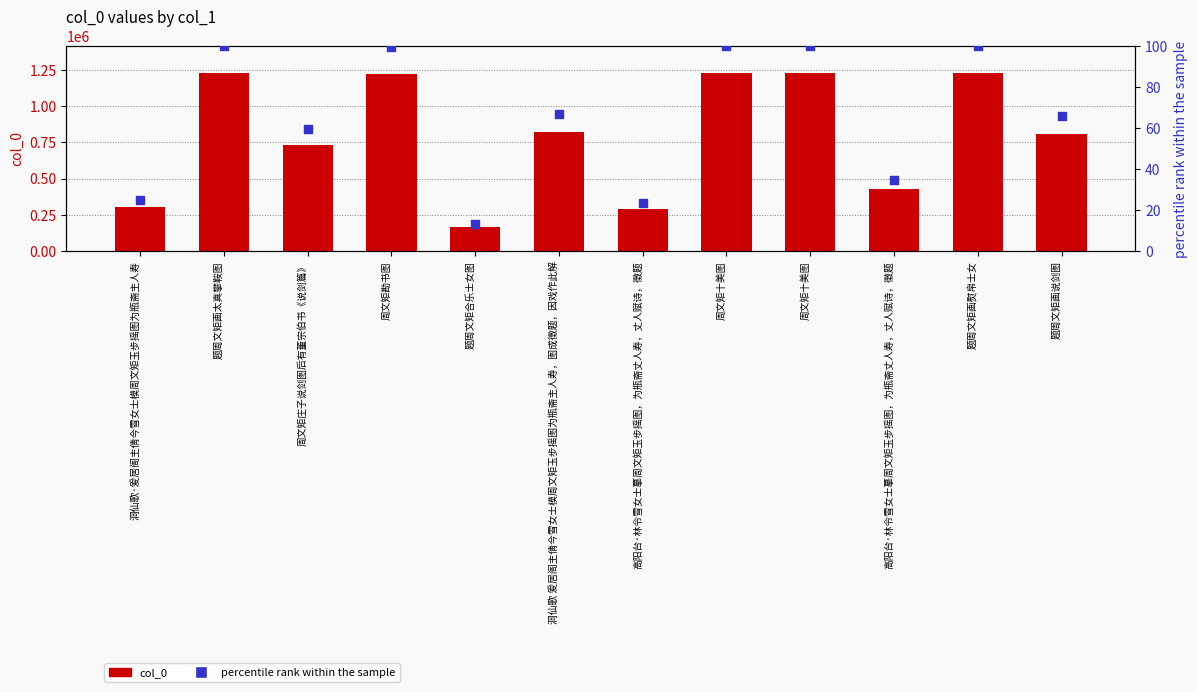

Is the value of percentile rank within the sample at 题周文矩画说剑图 greater than the value of col_0 at 洞仙歌·爰居阁主倩今雪女士模周文矩玉步摇图为瓶斋主人寿?

No